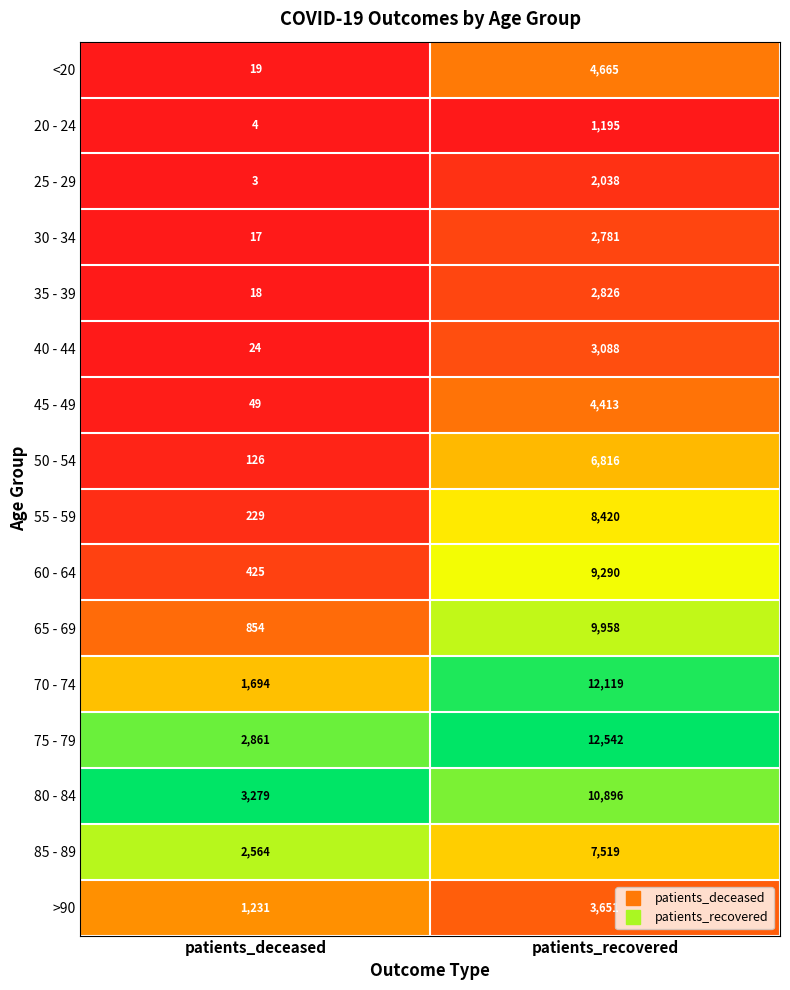

True or false: 45 - 49 has a value of 80 at patients_deceased.

False